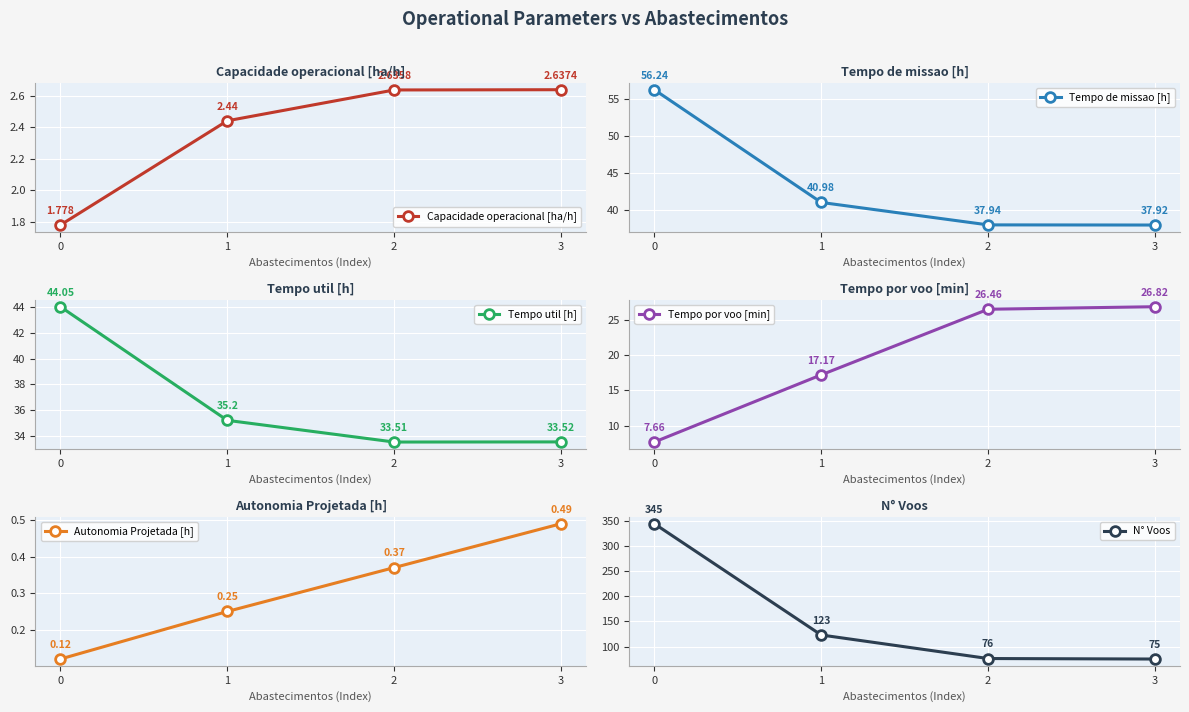

What is the value of the Tempo util [h] point at the 4th from the left?

33.5